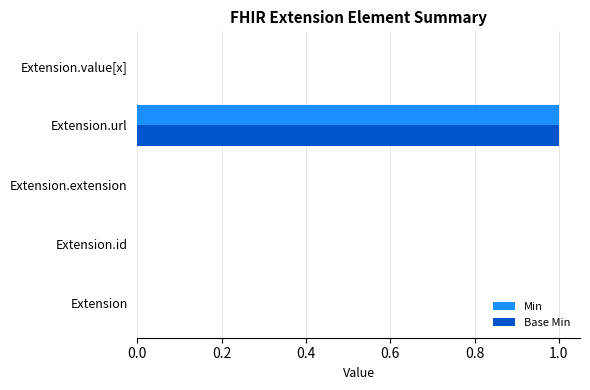

At which category is the sum across all series the highest?

Extension.url